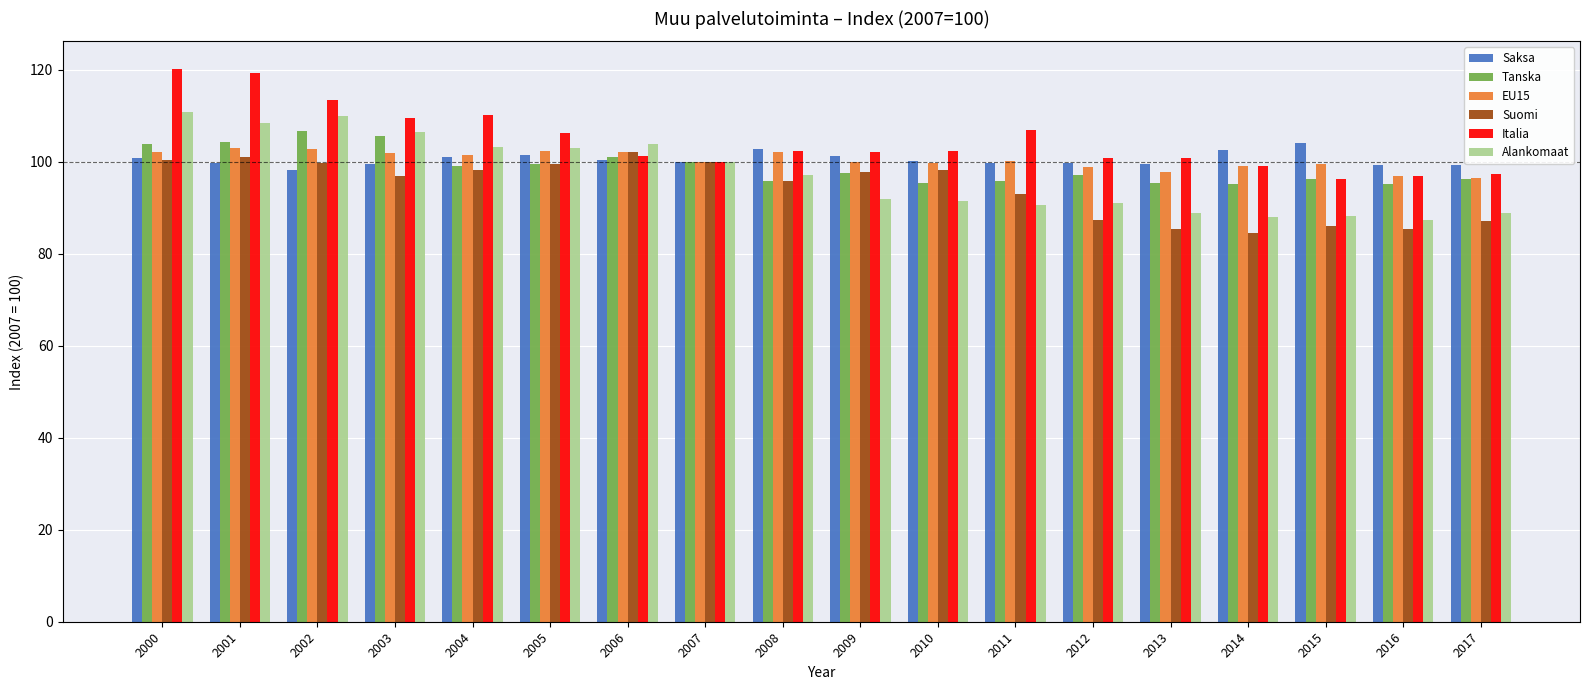

What is the value of the Alankomaat bar at the 17th from the left?

87.3